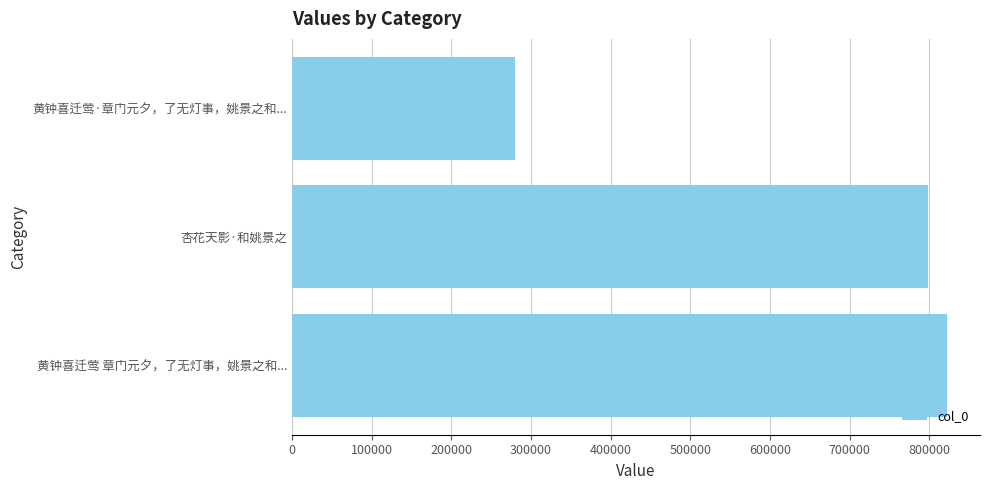

What is the difference between the values at 100000 and 300000?

519561